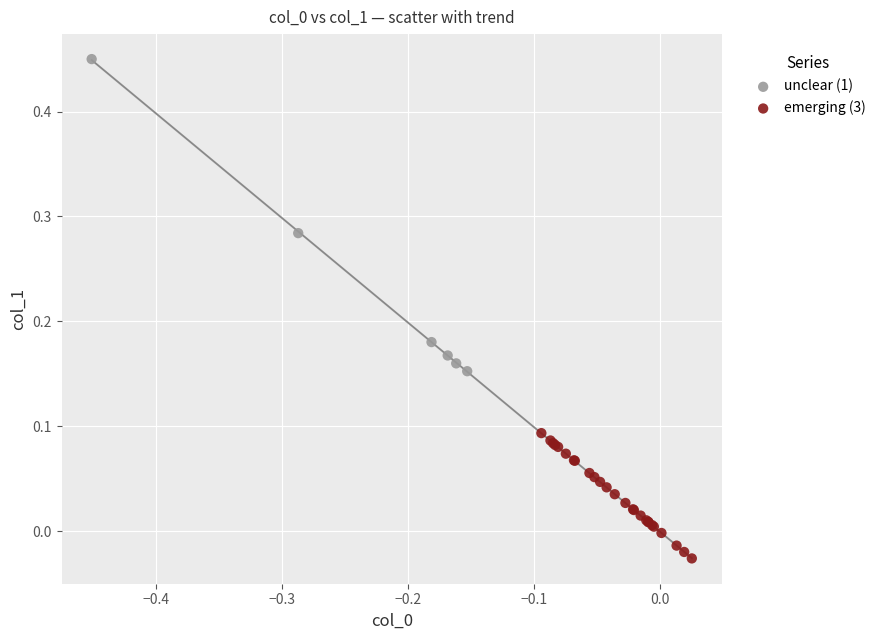

Which series contains the lowest Y value?

emerging (3)